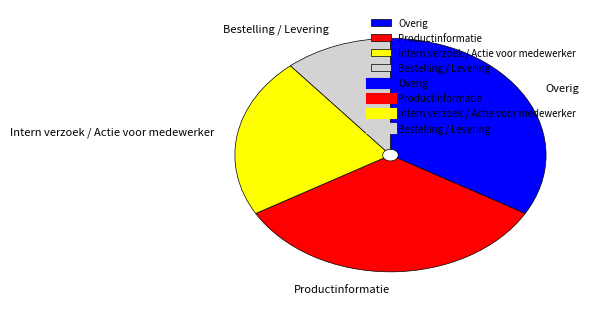

Which category has the smallest portion of the pie?

Bestelling / Levering